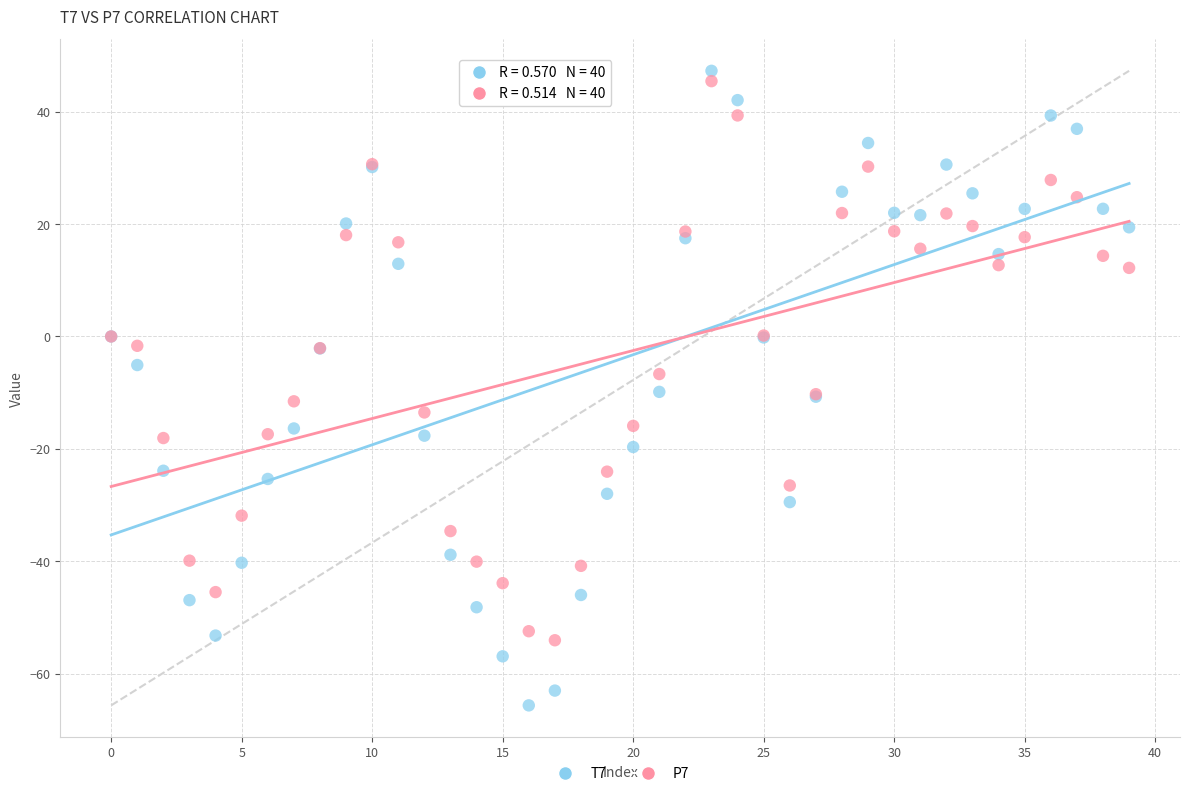

Which series has the largest Y range (max minus min)?

T7